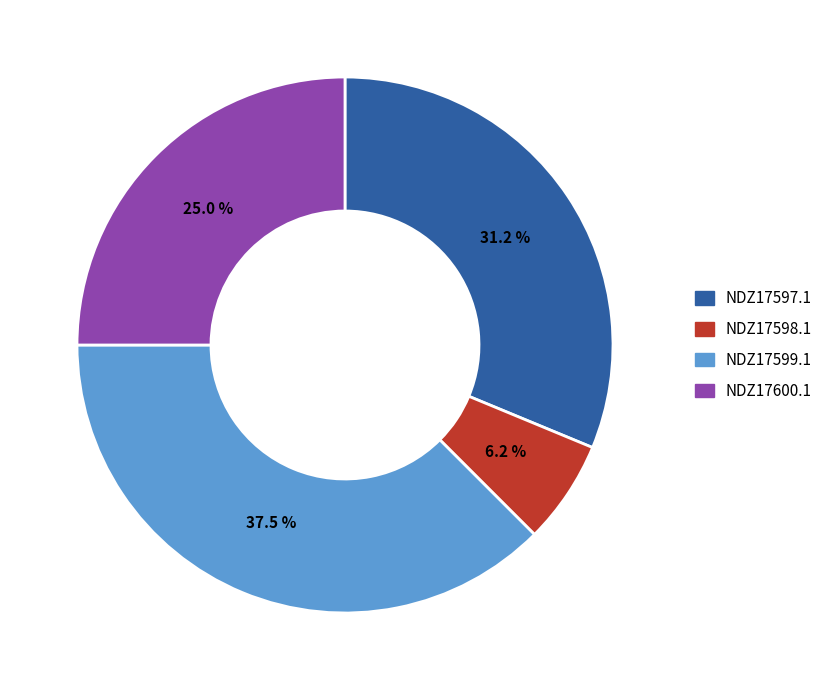

Is the sum of NDZ17600.1 and NDZ17597.1 greater than half?

Yes